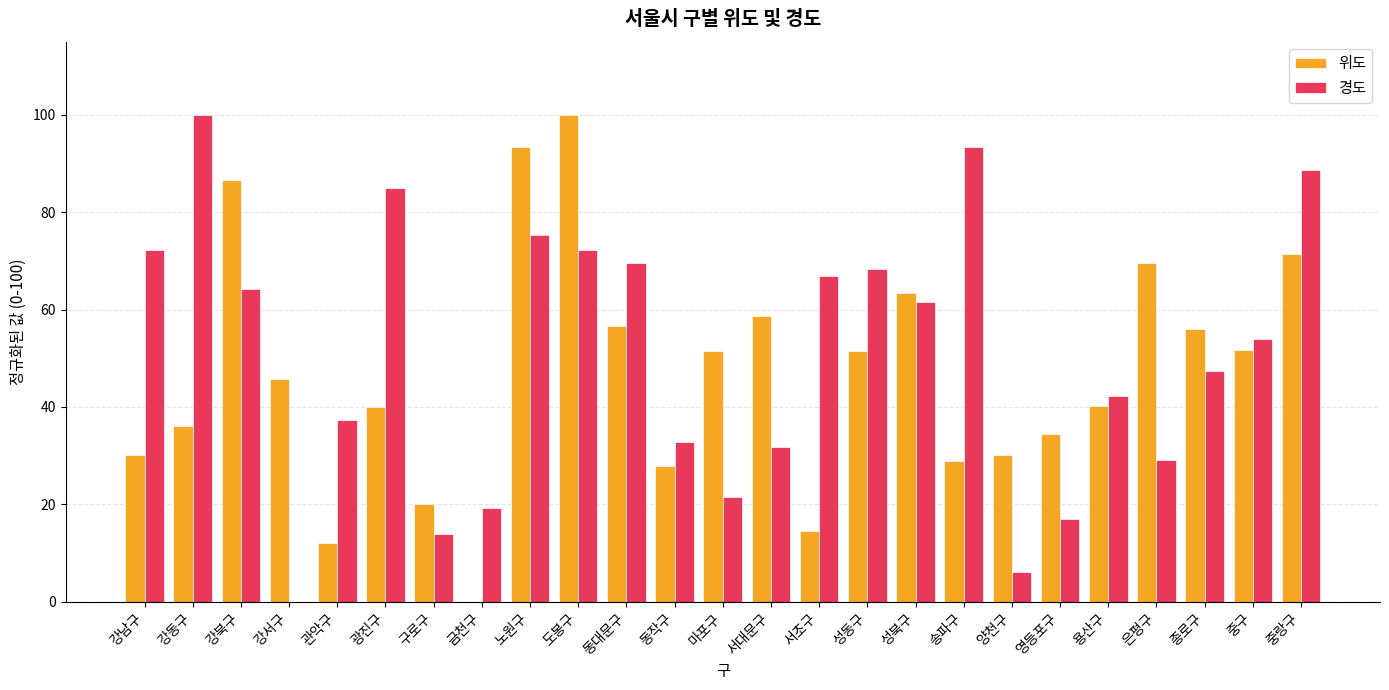

Is it true that 위도 equals 21.4 at 관악구?

False